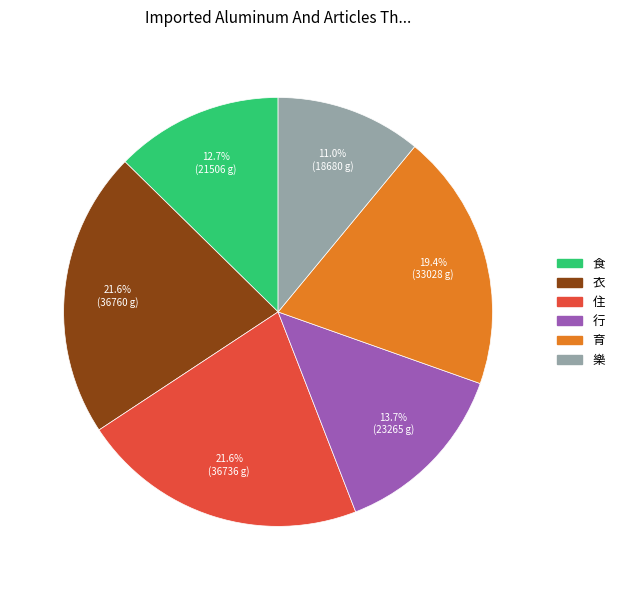

To the nearest percent, what is the average slice percentage?

17%